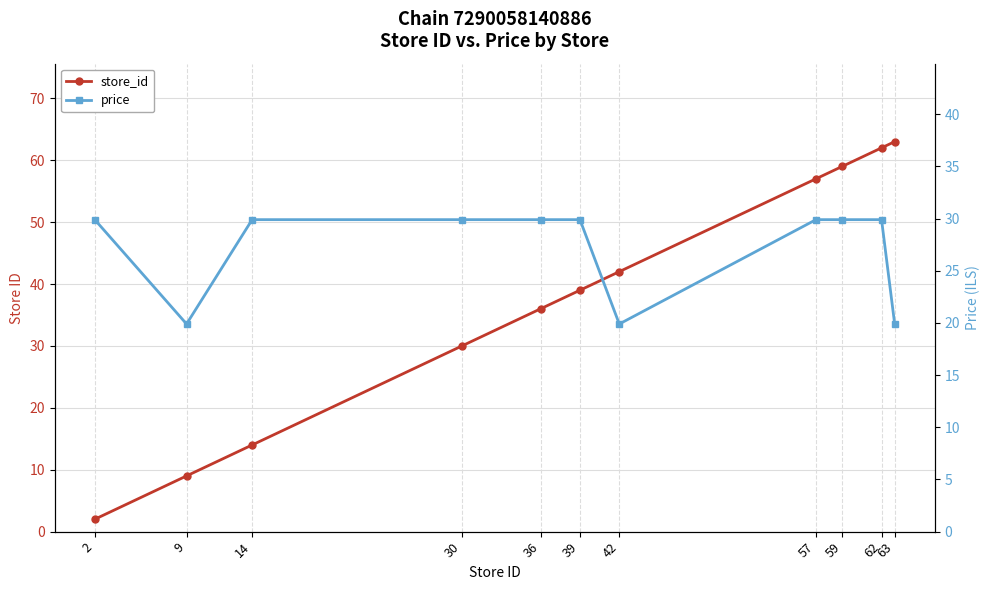

Is the value of price at 30 greater than the value of store_id at 30?

No